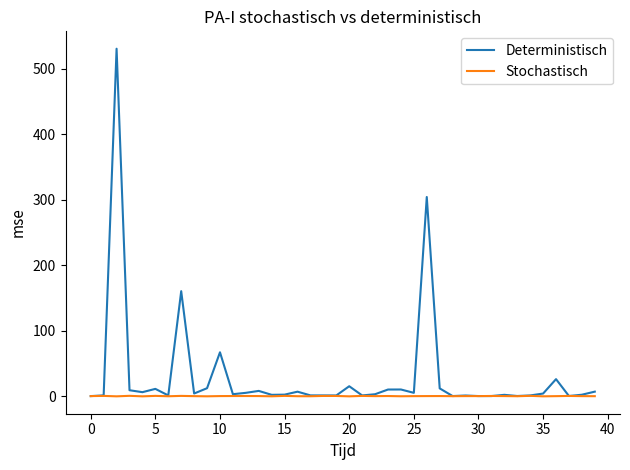

Which series has the largest total across all categories?

Deterministisch